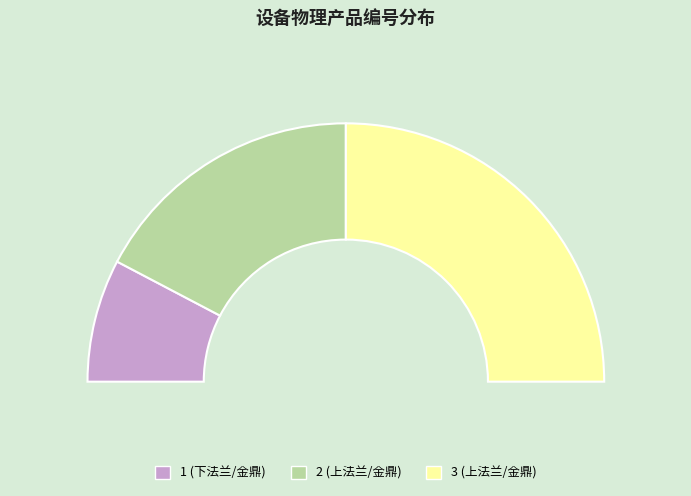

What is the ratio of the value at 1 (下法兰/金鼎) to the value at 3 (上法兰/金鼎)?

0.3